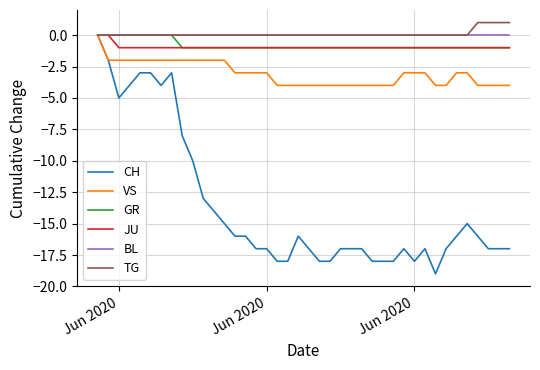

How many values in the CH series exceed -17?

19